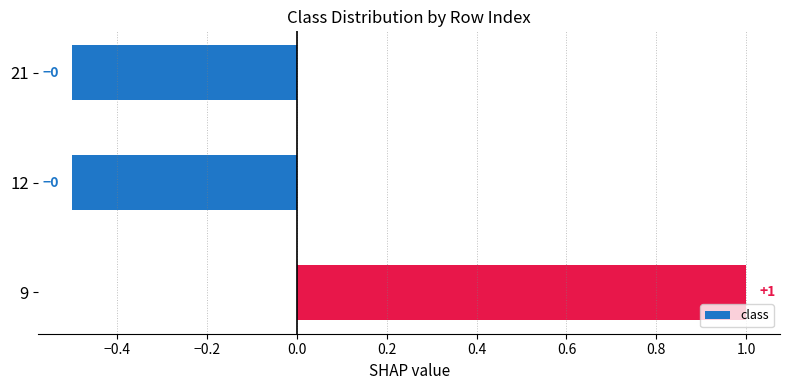

How many values are between 0 and 1?

1